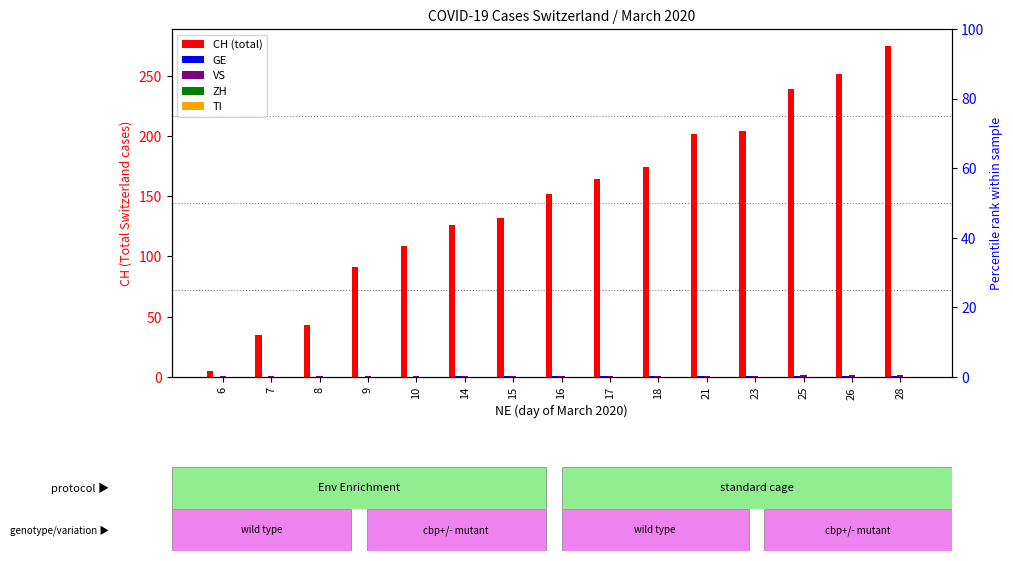

What is the value of the CH bar at the 11th from the left?

202